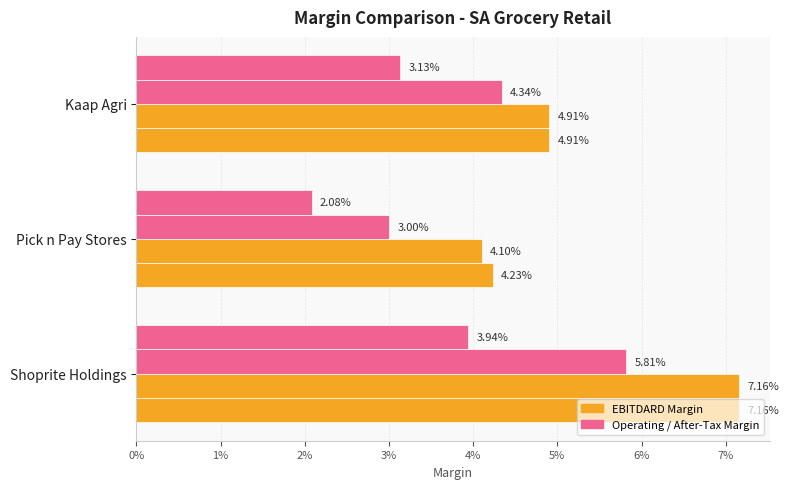

True or false: after_tax_operating_margin has a value of 0.0 at Kaap Agri.

False